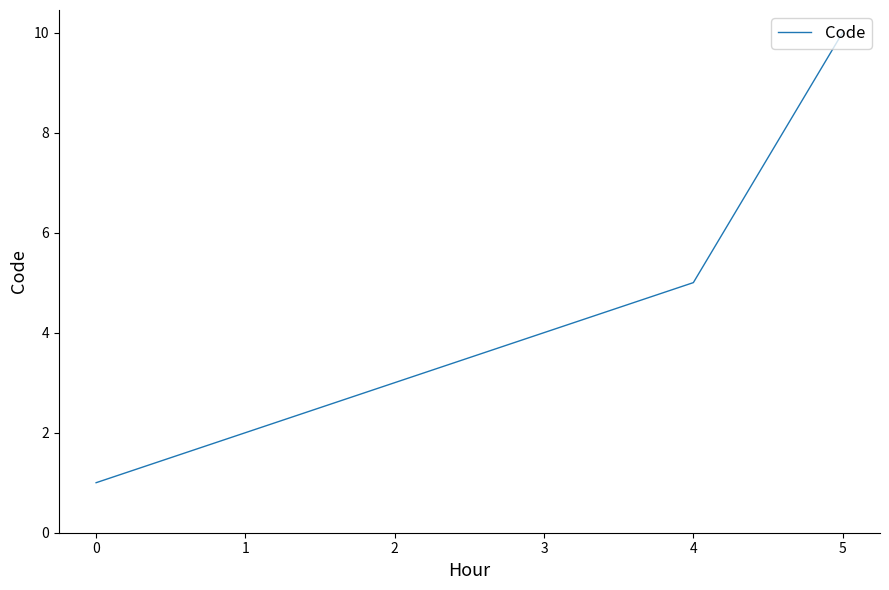

What is the difference between the values at 5 and 4?

5